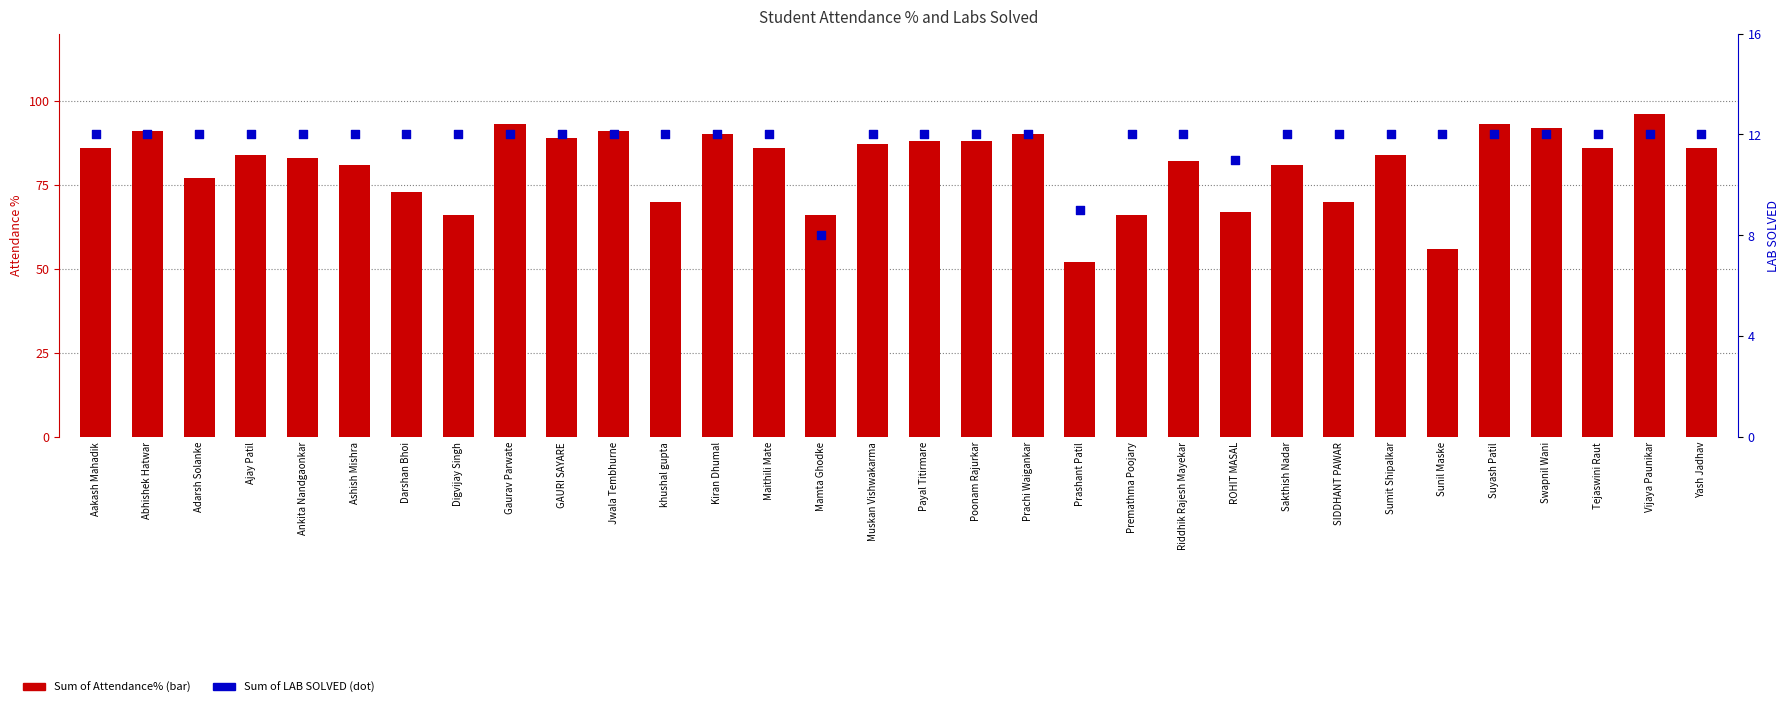

At how many categories does at least one series exceed 76?

23